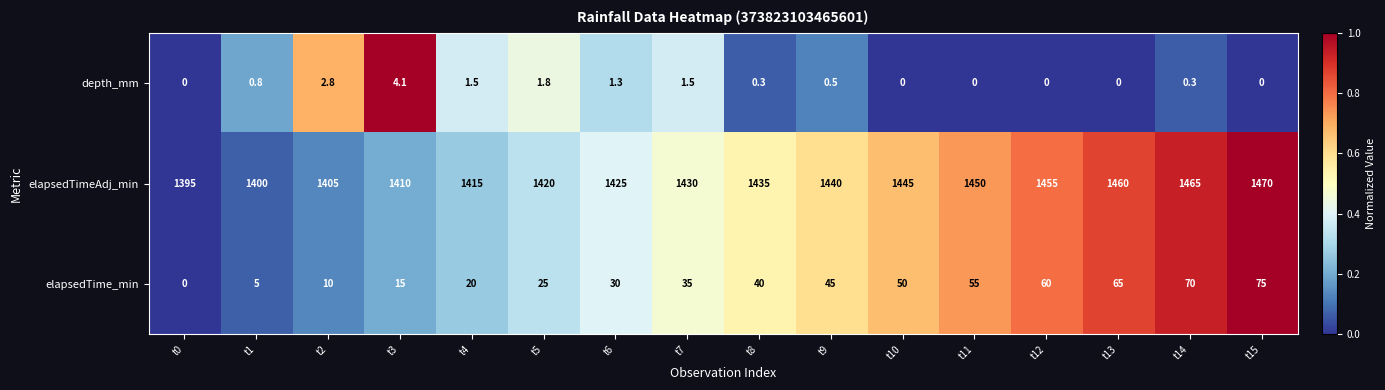

The elapsedTimeAdj_min series shows 781.4 at t4. True or false?

False